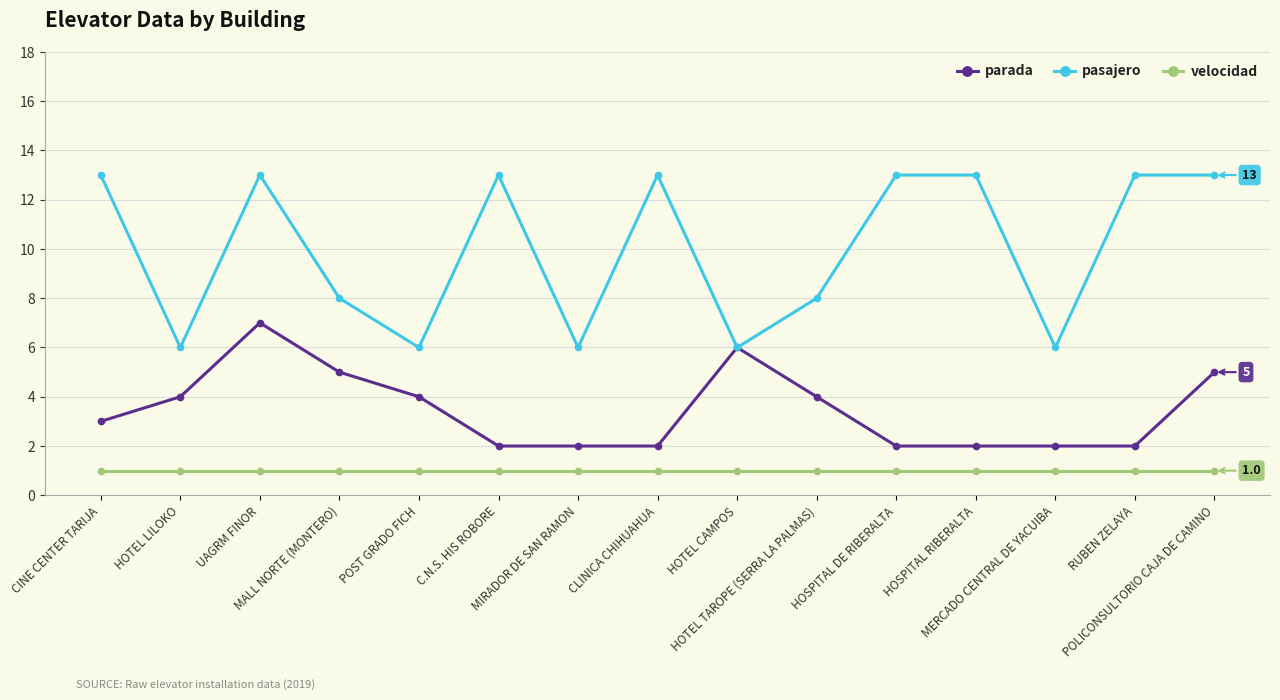

Which series changed the most between HOTEL LILOKO and HOSPITAL RIBERALTA?

pasajero